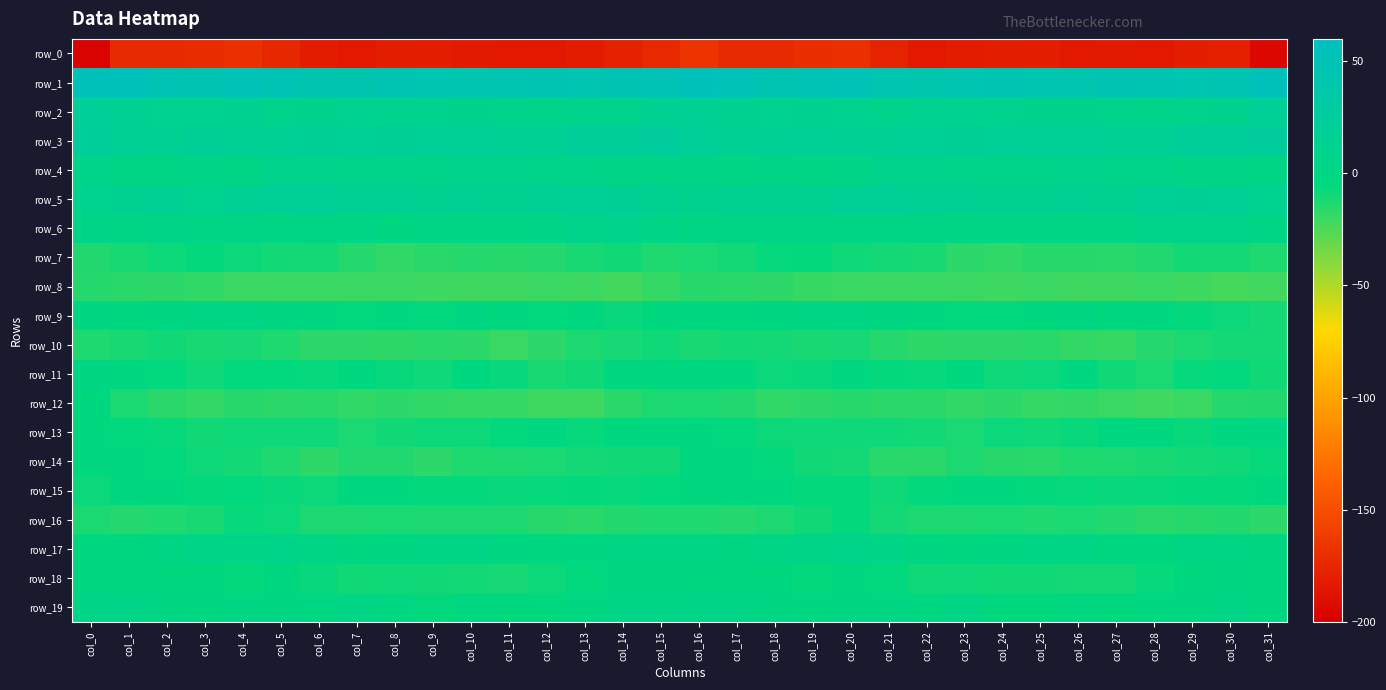

What is the approximate value of row_7 at col_2?

-8.1